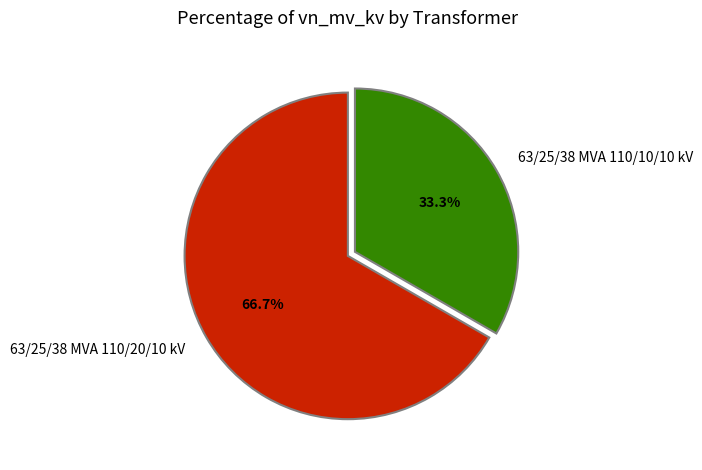

Is 63/25/38 MVA 110/10/10 kV the majority of the pie?

No